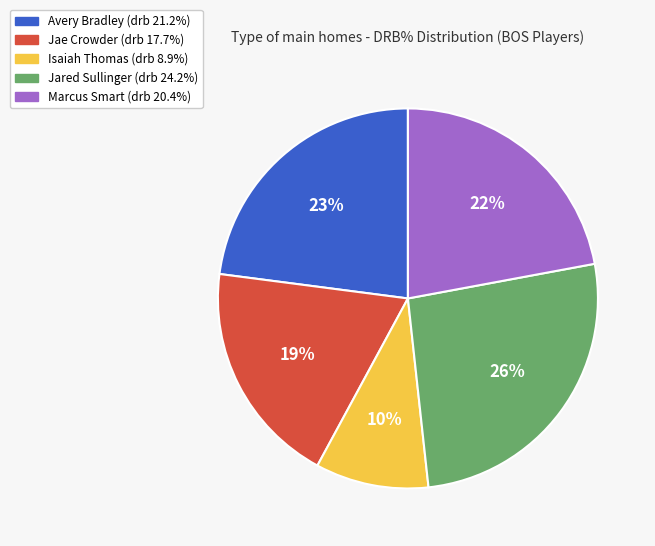

To the nearest percent, what is the difference between the Marcus Smart and Jae Crowder slice percentages?

3%